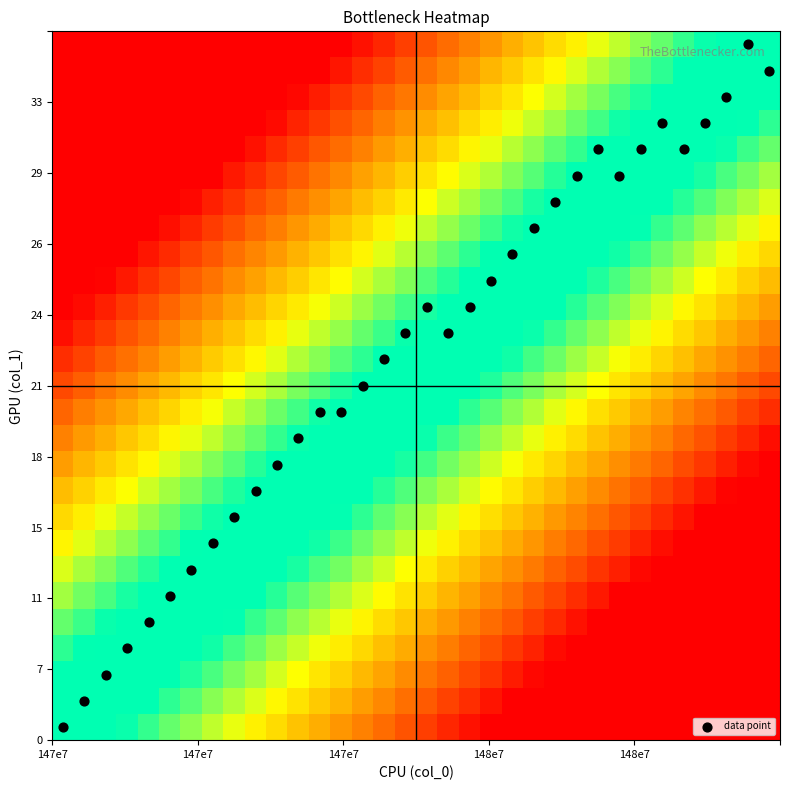

Reading left to right, list all the values displayed in this chart.

row_0: 0.0	0.0	0.1	0.1	0.1	0.2	0.2	0.2	0.2	0.3	0.3	0.3	0.4	0.4	0.4	0.5	0.5	0.5	0.5	0.6	0.6	0.6	0.7	0.7	0.7	0.8	0.8	0.8	0.8	0.9	0.9	0.9	1.0	1.0
row_1: -0.0	-0.0	0.0	0.1	0.1	0.1	0.1	0.2	0.2	0.2	0.3	0.3	0.3	0.4	0.4	0.4	0.4	0.5	0.5	0.5	0.6	0.6	0.6	0.7	0.7	0.7	0.7	0.8	0.8	0.8	0.9	0.9	0.9	1.0
row_2: -0.1	-0.0	-0.0	0.0	0.0	0.1	0.1	0.1	0.2	0.2	0.2	0.3	0.3	0.3	0.3	0.4	0.4	0.4	0.5	0.5	0.5	0.6	0.6	0.6	0.7	0.7	0.7	0.7	0.8	0.8	0.8	0.9	0.9	0.9
row_3: -0.1	-0.1	-0.1	-0.0	0.0	0.0	0.1	0.1	0.1	0.2	0.2	0.2	0.2	0.3	0.3	0.3	0.4	0.4	0.4	0.5	0.5	0.5	0.6	0.6	0.6	0.6	0.7	0.7	0.7	0.8	0.8	0.8	0.9	0.9
row_4: -0.2	-0.1	-0.1	-0.1	-0.0	-0.0	0.0	0.1	0.1	0.1	0.1	0.2	0.2	0.2	0.3	0.3	0.3	0.4	0.4	0.4	0.5	0.5	0.5	0.5	0.6	0.6	0.6	0.7	0.7	0.7	0.8	0.8	0.8	0.8
row_5: -0.2	-0.2	-0.1	-0.1	-0.1	-0.0	-0.0	0.0	0.1	0.1	0.1	0.1	0.2	0.2	0.2	0.3	0.3	0.3	0.4	0.4	0.4	0.4	0.5	0.5	0.5	0.6	0.6	0.6	0.7	0.7	0.7	0.7	0.8	0.8
row_6: -0.2	-0.2	-0.2	-0.1	-0.1	-0.1	-0.0	-0.0	0.0	0.0	0.1	0.1	0.1	0.2	0.2	0.2	0.3	0.3	0.3	0.3	0.4	0.4	0.4	0.5	0.5	0.5	0.6	0.6	0.6	0.6	0.7	0.7	0.7	0.8
row_7: -0.3	-0.2	-0.2	-0.2	-0.1	-0.1	-0.1	-0.1	-0.0	0.0	0.0	0.1	0.1	0.1	0.2	0.2	0.2	0.2	0.3	0.3	0.3	0.4	0.4	0.4	0.5	0.5	0.5	0.5	0.6	0.6	0.6	0.7	0.7	0.7
row_8: -0.3	-0.3	-0.2	-0.2	-0.2	-0.2	-0.1	-0.1	-0.1	-0.0	-0.0	0.0	0.1	0.1	0.1	0.1	0.2	0.2	0.2	0.3	0.3	0.3	0.4	0.4	0.4	0.4	0.5	0.5	0.5	0.6	0.6	0.6	0.7	0.7
row_9: -0.3	-0.3	-0.3	-0.3	-0.2	-0.2	-0.2	-0.1	-0.1	-0.1	-0.0	-0.0	0.0	0.0	0.1	0.1	0.1	0.2	0.2	0.2	0.3	0.3	0.3	0.4	0.4	0.4	0.4	0.5	0.5	0.5	0.6	0.6	0.6	0.7
row_10: -0.4	-0.4	-0.3	-0.3	-0.3	-0.2	-0.2	-0.2	-0.1	-0.1	-0.1	-0.1	-0.0	0.0	0.0	0.1	0.1	0.1	0.2	0.2	0.2	0.3	0.3	0.3	0.3	0.4	0.4	0.4	0.5	0.5	0.5	0.6	0.6	0.6
row_11: -0.4	-0.4	-0.4	-0.3	-0.3	-0.3	-0.2	-0.2	-0.2	-0.2	-0.1	-0.1	-0.1	-0.0	0.0	0.0	0.1	0.1	0.1	0.2	0.2	0.2	0.2	0.3	0.3	0.3	0.4	0.4	0.4	0.5	0.5	0.5	0.5	0.6
row_12: -0.5	-0.4	-0.4	-0.4	-0.3	-0.3	-0.3	-0.2	-0.2	-0.2	-0.2	-0.1	-0.1	-0.1	-0.0	-0.0	0.0	0.1	0.1	0.1	0.1	0.2	0.2	0.2	0.3	0.3	0.3	0.4	0.4	0.4	0.4	0.5	0.5	0.5
row_13: -0.5	-0.5	-0.4	-0.4	-0.4	-0.3	-0.3	-0.3	-0.3	-0.2	-0.2	-0.2	-0.1	-0.1	-0.1	-0.0	-0.0	0.0	0.0	0.1	0.1	0.1	0.2	0.2	0.2	0.3	0.3	0.3	0.3	0.4	0.4	0.4	0.5	0.5
row_14: -0.5	-0.5	-0.5	-0.4	-0.4	-0.4	-0.4	-0.3	-0.3	-0.3	-0.2	-0.2	-0.2	-0.1	-0.1	-0.1	-0.1	-0.0	0.0	0.0	0.1	0.1	0.1	0.2	0.2	0.2	0.2	0.3	0.3	0.3	0.4	0.4	0.4	0.5
row_15: -0.6	-0.5	-0.5	-0.5	-0.5	-0.4	-0.4	-0.4	-0.3	-0.3	-0.3	-0.2	-0.2	-0.2	-0.2	-0.1	-0.1	-0.1	-0.0	-0.0	0.0	0.1	0.1	0.1	0.2	0.2	0.2	0.2	0.3	0.3	0.3	0.4	0.4	0.4
row_16: -0.6	-0.6	-0.6	-0.5	-0.5	-0.5	-0.4	-0.4	-0.4	-0.3	-0.3	-0.3	-0.3	-0.2	-0.2	-0.2	-0.1	-0.1	-0.1	-0.0	-0.0	0.0	0.1	0.1	0.1	0.1	0.2	0.2	0.2	0.3	0.3	0.3	0.4	0.4
row_17: -0.7	-0.6	-0.6	-0.6	-0.5	-0.5	-0.5	-0.4	-0.4	-0.4	-0.4	-0.3	-0.3	-0.3	-0.2	-0.2	-0.2	-0.1	-0.1	-0.1	-0.0	-0.0	0.0	0.0	0.1	0.1	0.1	0.2	0.2	0.2	0.3	0.3	0.3	0.3
row_18: -0.7	-0.7	-0.6	-0.6	-0.6	-0.5	-0.5	-0.5	-0.4	-0.4	-0.4	-0.4	-0.3	-0.3	-0.3	-0.2	-0.2	-0.2	-0.1	-0.1	-0.1	-0.1	-0.0	0.0	0.0	0.1	0.1	0.1	0.2	0.2	0.2	0.2	0.3	0.3
row_19: -0.7	-0.7	-0.7	-0.6	-0.6	-0.6	-0.5	-0.5	-0.5	-0.5	-0.4	-0.4	-0.4	-0.3	-0.3	-0.3	-0.2	-0.2	-0.2	-0.2	-0.1	-0.1	-0.1	-0.0	-0.0	0.0	0.1	0.1	0.1	0.1	0.2	0.2	0.2	0.3
row_20: -0.8	-0.7	-0.7	-0.7	-0.6	-0.6	-0.6	-0.6	-0.5	-0.5	-0.5	-0.4	-0.4	-0.4	-0.3	-0.3	-0.3	-0.3	-0.2	-0.2	-0.2	-0.1	-0.1	-0.1	-0.0	-0.0	0.0	0.0	0.1	0.1	0.1	0.2	0.2	0.2
row_21: -0.8	-0.8	-0.7	-0.7	-0.7	-0.7	-0.6	-0.6	-0.6	-0.5	-0.5	-0.5	-0.4	-0.4	-0.4	-0.4	-0.3	-0.3	-0.3	-0.2	-0.2	-0.2	-0.1	-0.1	-0.1	-0.1	-0.0	0.0	0.0	0.1	0.1	0.1	0.2	0.2
row_22: -0.8	-0.8	-0.8	-0.8	-0.7	-0.7	-0.7	-0.6	-0.6	-0.6	-0.5	-0.5	-0.5	-0.5	-0.4	-0.4	-0.4	-0.3	-0.3	-0.3	-0.2	-0.2	-0.2	-0.1	-0.1	-0.1	-0.1	-0.0	0.0	0.0	0.1	0.1	0.1	0.2
row_23: -0.9	-0.9	-0.8	-0.8	-0.8	-0.7	-0.7	-0.7	-0.6	-0.6	-0.6	-0.6	-0.5	-0.5	-0.5	-0.4	-0.4	-0.4	-0.3	-0.3	-0.3	-0.2	-0.2	-0.2	-0.2	-0.1	-0.1	-0.1	-0.0	-0.0	0.0	0.1	0.1	0.1
row_24: -0.9	-0.9	-0.9	-0.8	-0.8	-0.8	-0.7	-0.7	-0.7	-0.7	-0.6	-0.6	-0.6	-0.5	-0.5	-0.5	-0.4	-0.4	-0.4	-0.3	-0.3	-0.3	-0.3	-0.2	-0.2	-0.2	-0.1	-0.1	-0.1	-0.0	-0.0	0.0	0.0	0.1
row_25: -1.0	-0.9	-0.9	-0.9	-0.8	-0.8	-0.8	-0.7	-0.7	-0.7	-0.7	-0.6	-0.6	-0.6	-0.5	-0.5	-0.5	-0.4	-0.4	-0.4	-0.4	-0.3	-0.3	-0.3	-0.2	-0.2	-0.2	-0.1	-0.1	-0.1	-0.1	-0.0	0.0	0.0
row_26: -1.0	-1.0	-0.9	-0.9	-0.9	-0.8	-0.8	-0.8	-0.8	-0.7	-0.7	-0.7	-0.6	-0.6	-0.6	-0.5	-0.5	-0.5	-0.5	-0.4	-0.4	-0.4	-0.3	-0.3	-0.3	-0.2	-0.2	-0.2	-0.2	-0.1	-0.1	-0.1	-0.0	0.0